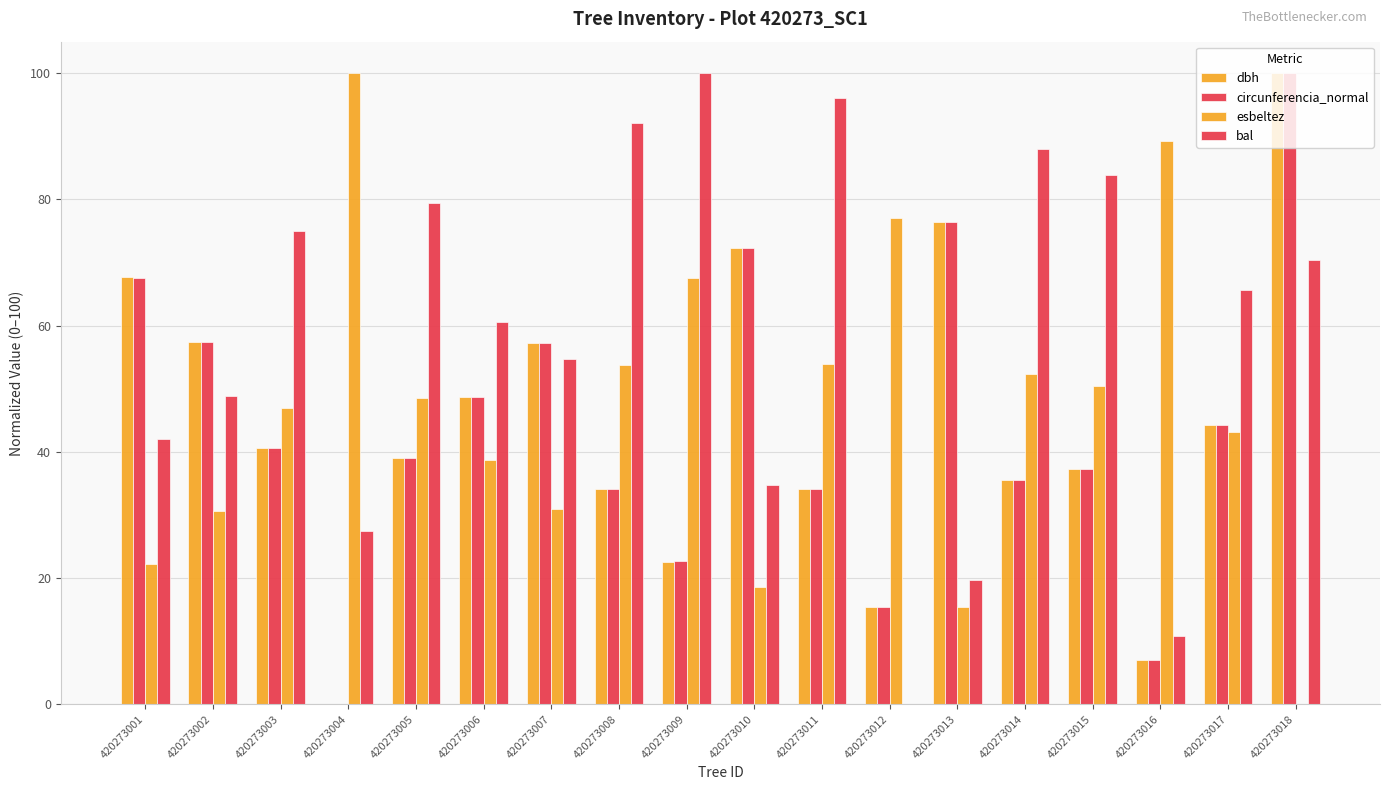

Which series has the largest range (max minus min)?

dbh